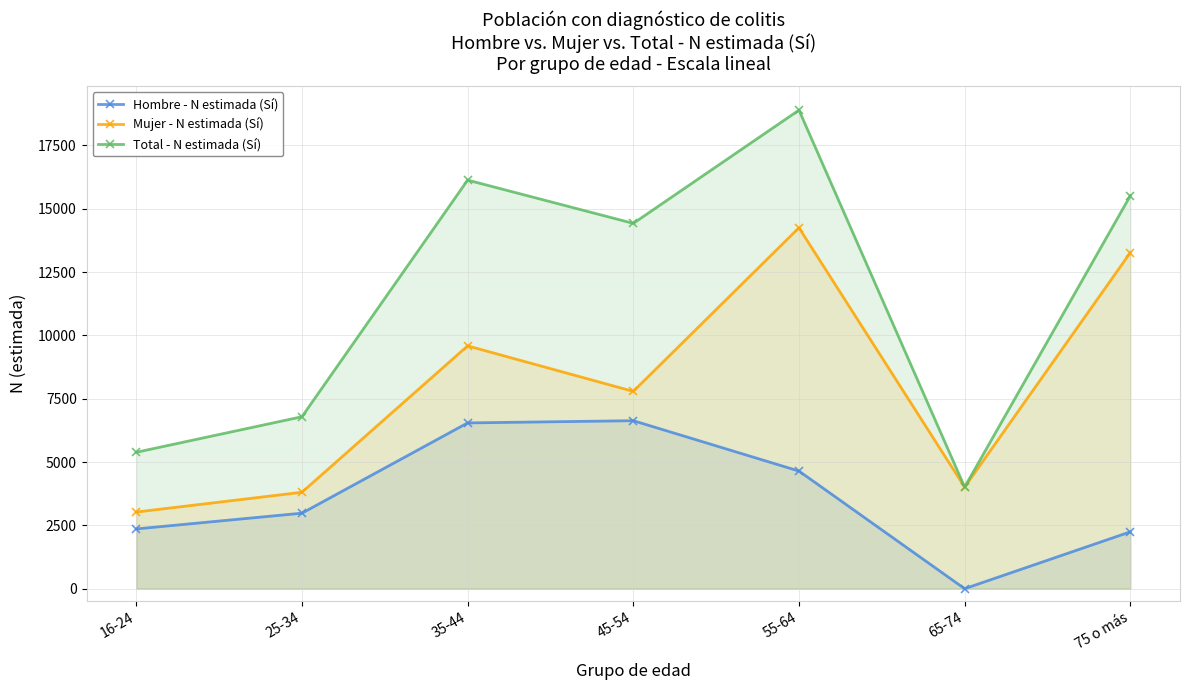

What are all the series names shown in the legend?

Hombre - N estimada (Sí), Mujer - N estimada (Sí), Total - N estimada (Sí)